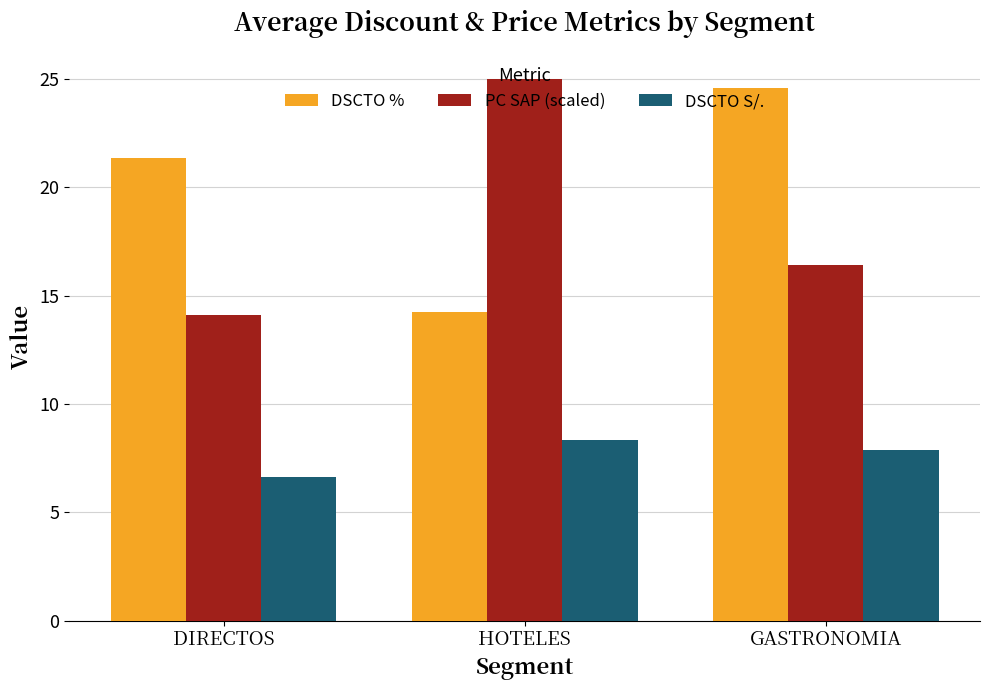

What are all the series names shown in the legend?

DSCTO %, PC SAP (scaled), DSCTO S/.